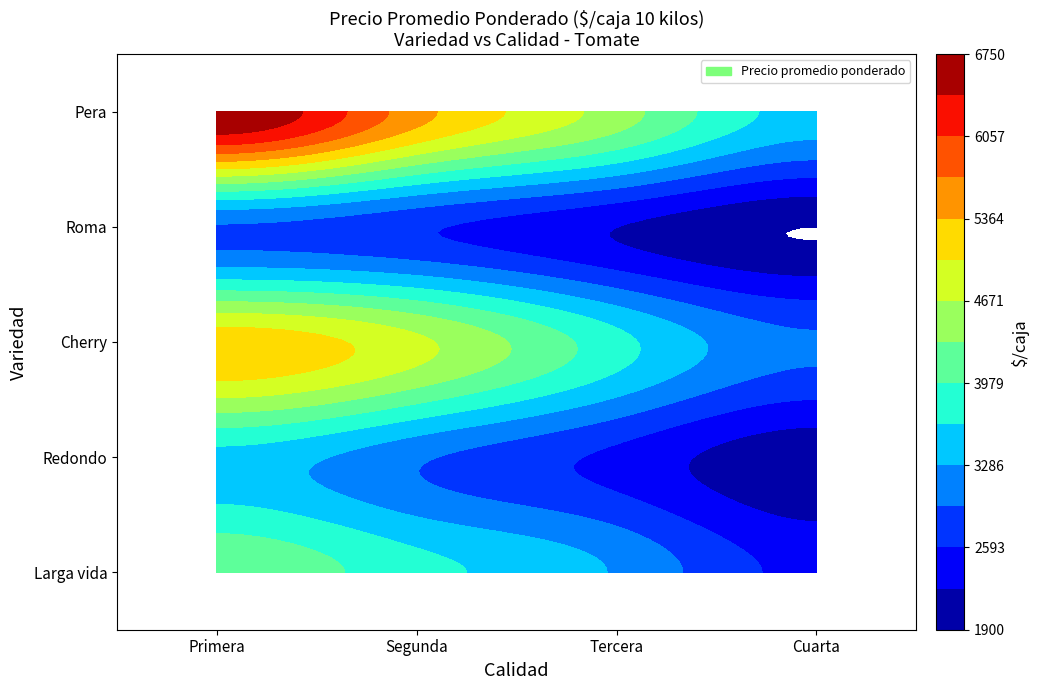

Reading right to left, what are all the values shown in this chart?

Larga vida: Cuarta=2500	Tercera=3250	Segunda=3750	Primera=4250
Redondo: Cuarta=2000	Tercera=2500	Segunda=3000	Primera=3500
Cherry: Cuarta=3000	Tercera=3750	Segunda=4750	Primera=5250
Roma: Cuarta=1900	Tercera=2250	Segunda=2648	Primera=2900
Pera: Cuarta=3500	Tercera=4500	Segunda=5500	Primera=6750